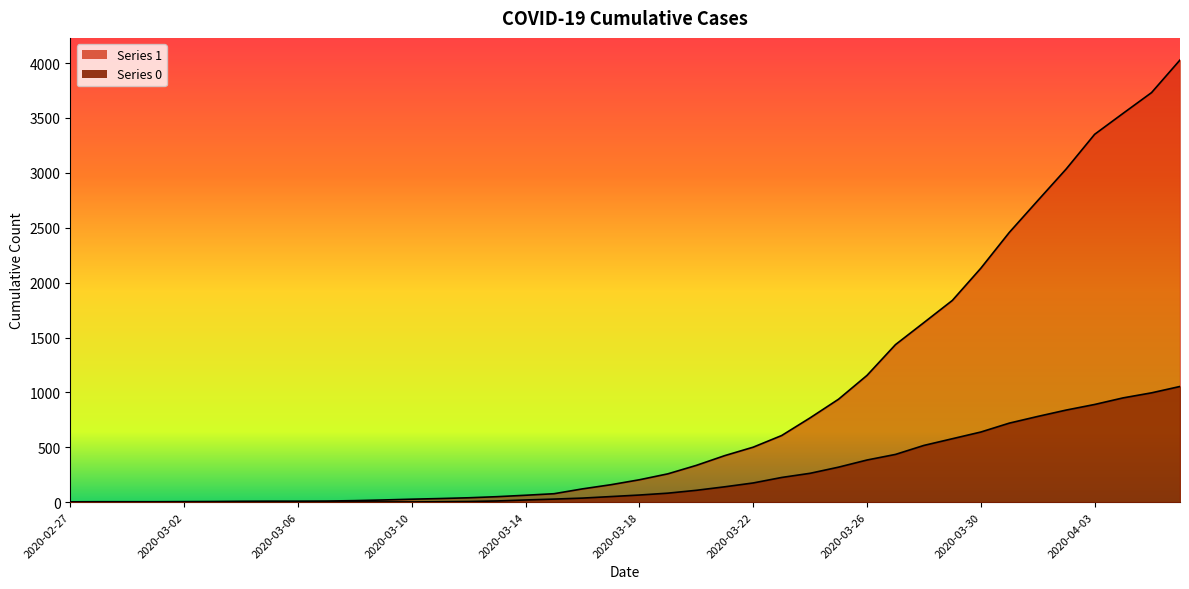

Which category has the highest value in the 1 series?

2020-04-06